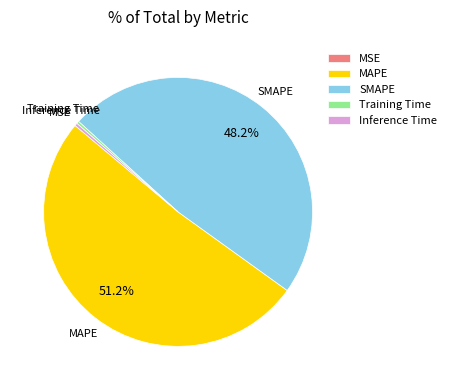

Which slice represents more than half of the pie?

MAPE